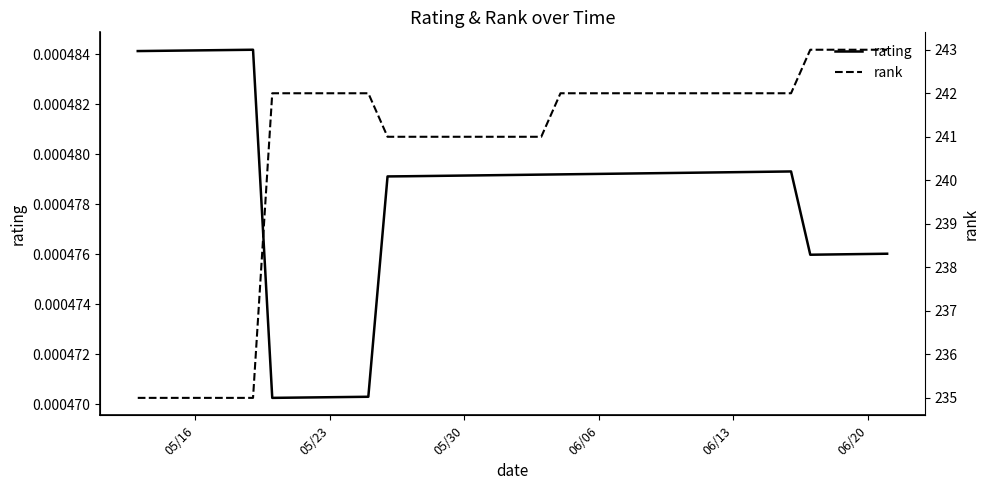

List the series in order of their peak value, highest first.

rank, rating